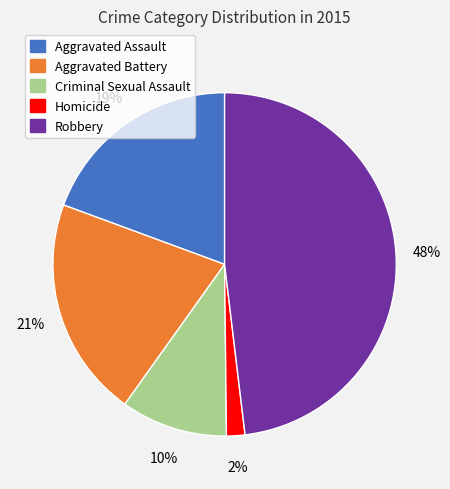

Rank the categories by value from lowest to highest.

Homicide, Criminal Sexual Assault, Aggravated Assault, Aggravated Battery, Robbery